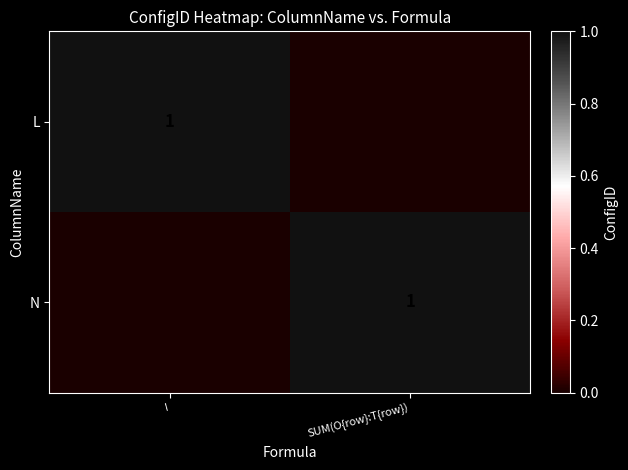

Is it true that N equals 1 at SUM(O{row}:T{row})?

True